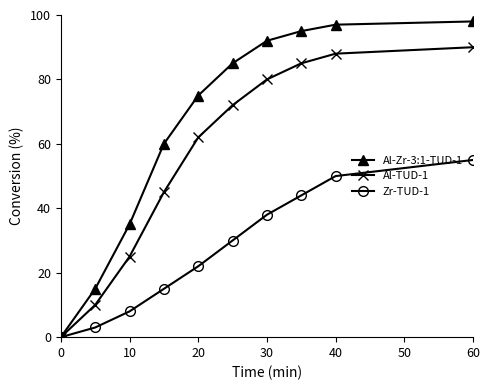

Which series has the widest spread of values?

Al-Zr-3:1-TUD-1